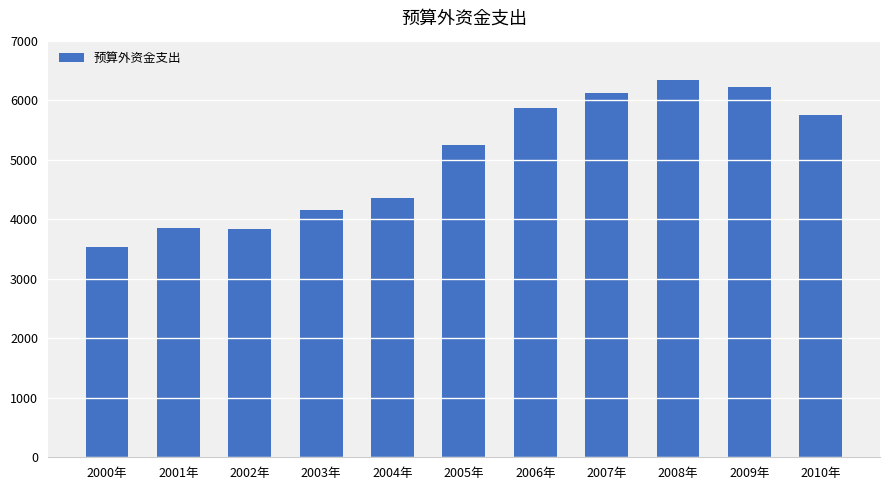

How many values are below 5242?

5